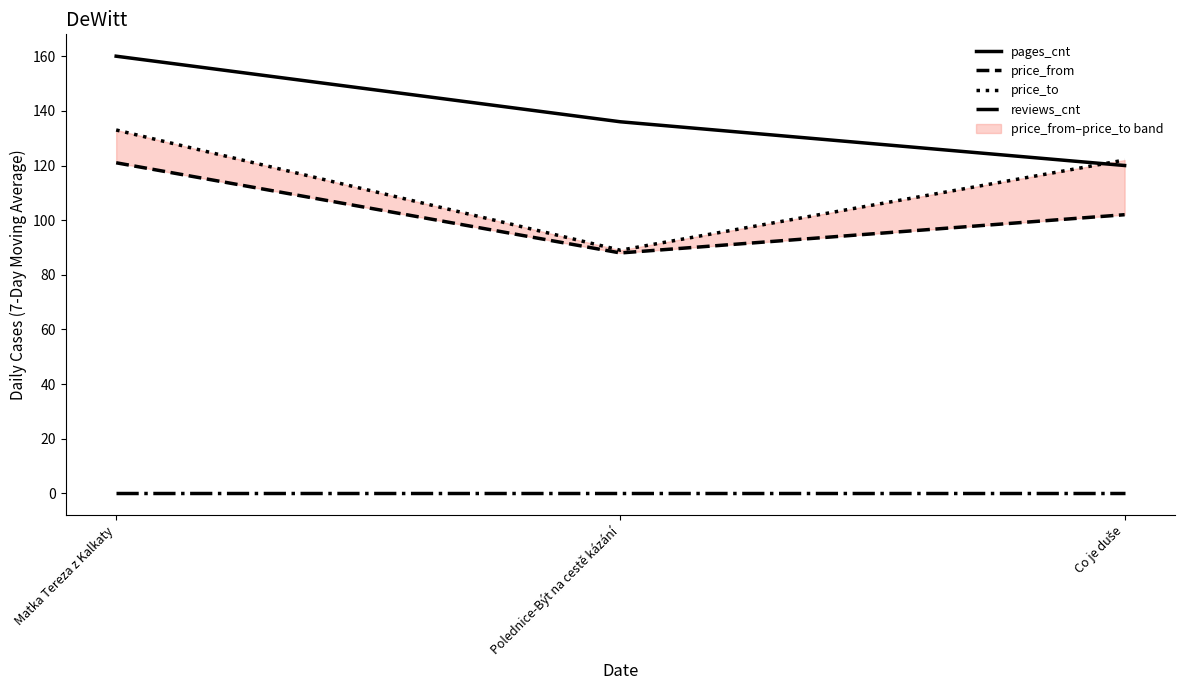

Which category has the lowest value in the price_from series?

Polednice-Být na cestě kázání